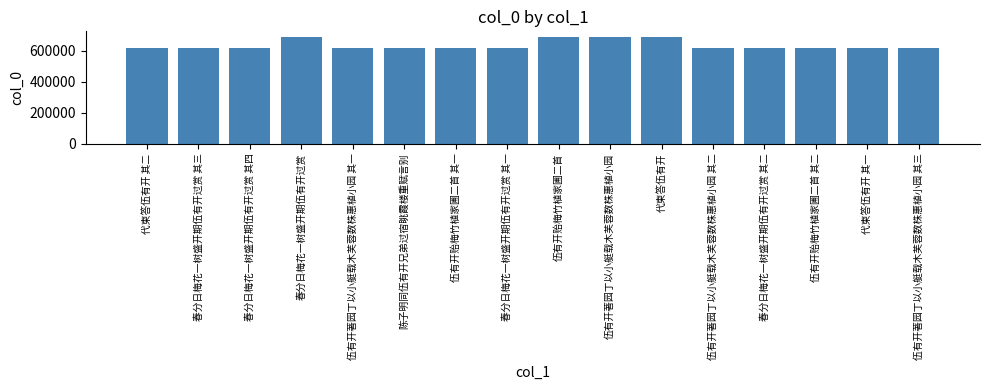

What is the approximate value at 伍有开著园丁以小艇载木芙蓉数株惠植小园 其一?

616453